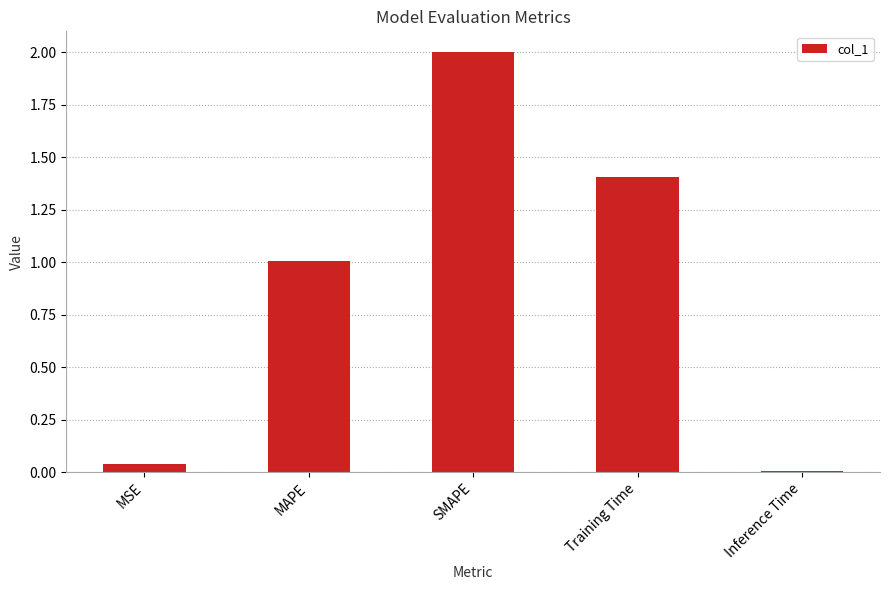

What is the average value?

0.9